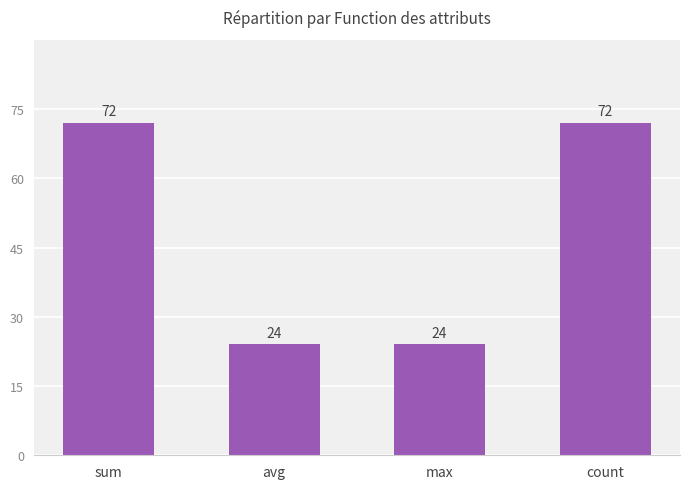

How many bars are there in total?

4